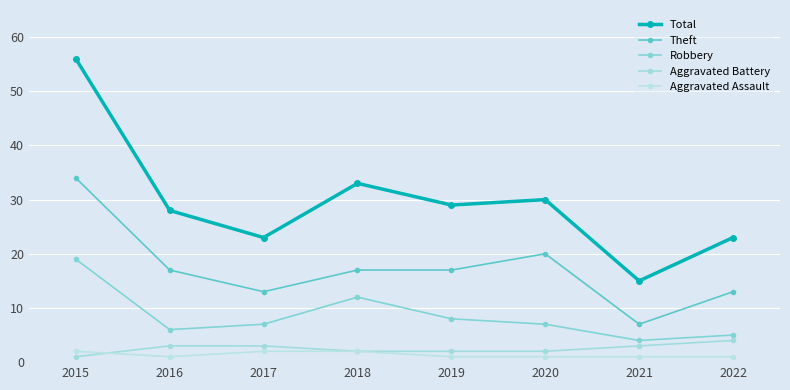

What is the greatest value displayed?

56